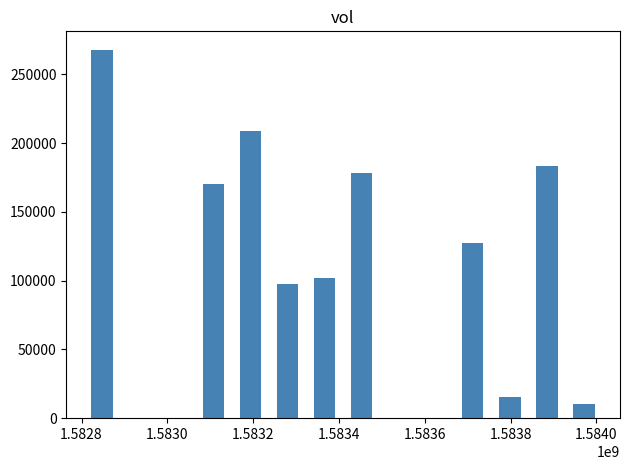

What is the value of the 6th bar from the left?

178100